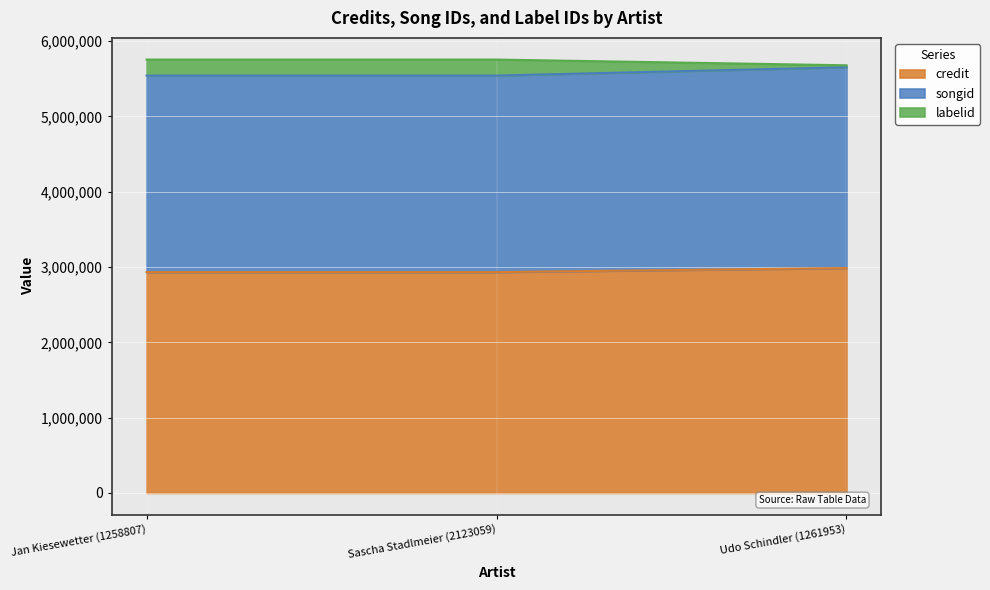

What are all the series names shown in the legend?

credit, songid, labelid